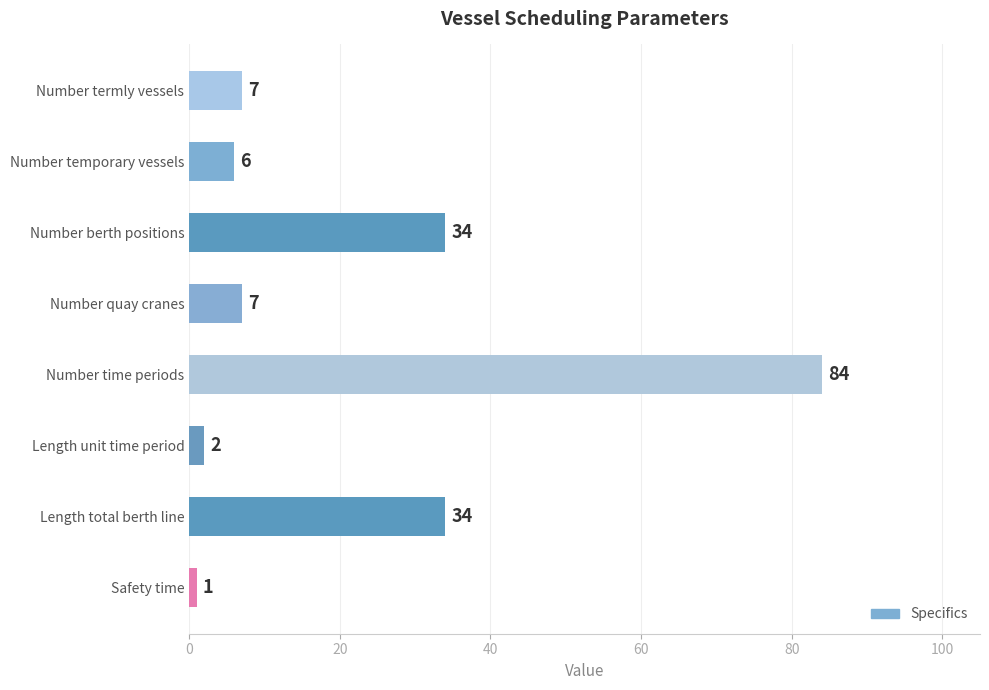

What is the maximum value shown in the chart?

84